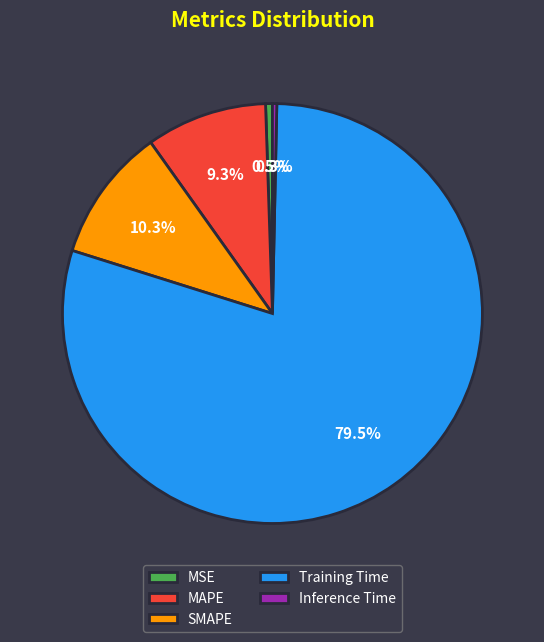

Is it true that MSE is 11% of the pie?

False